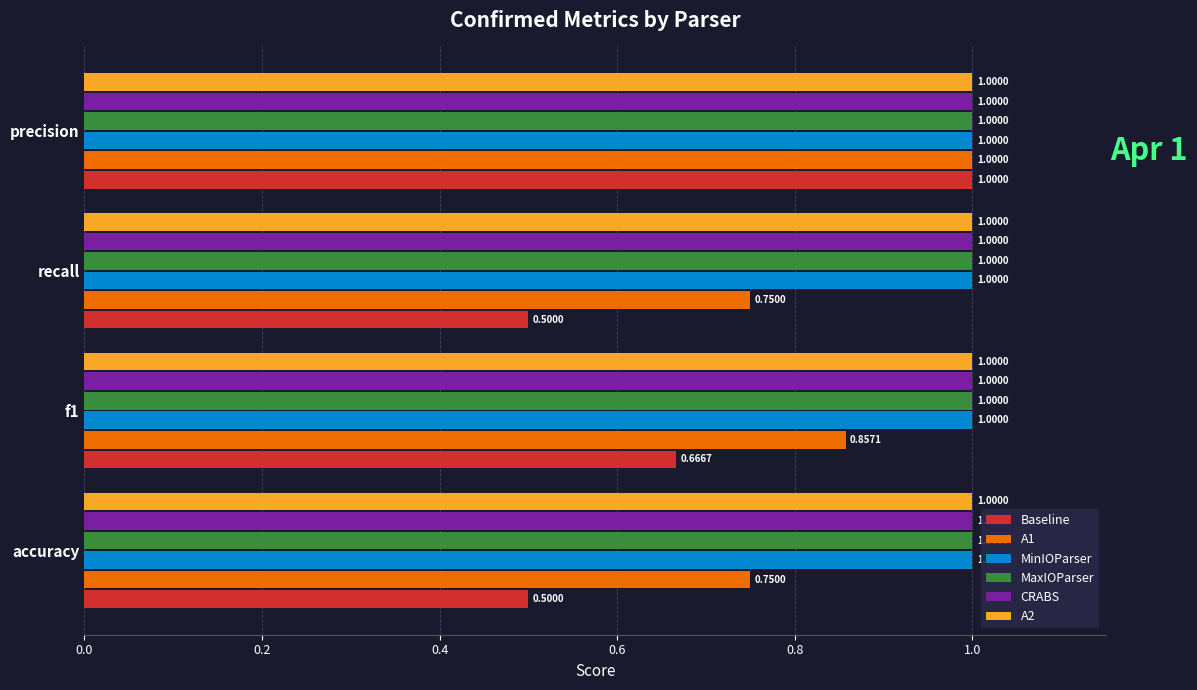

What is the spread (max minus min) of values at f1?

0.3